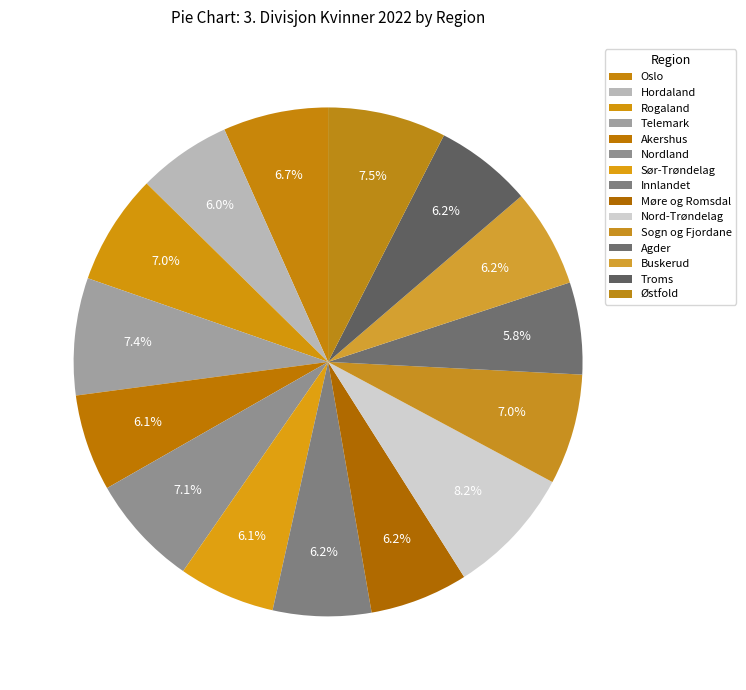

What is the largest slice in the pie chart?

Nord-Trøndelag